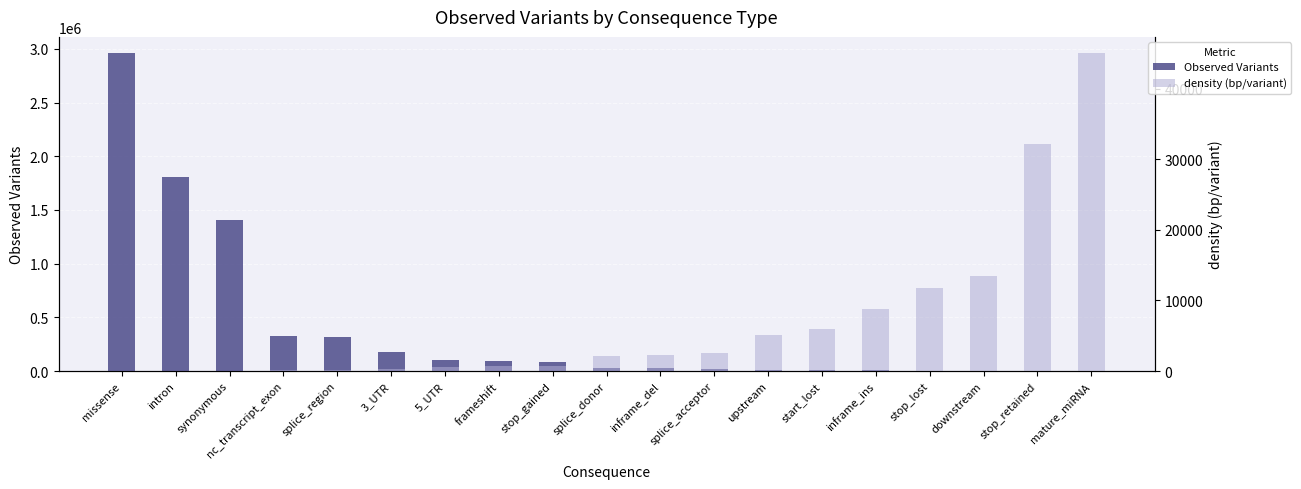

How many data points in Observed Variants are less than 27937?

9